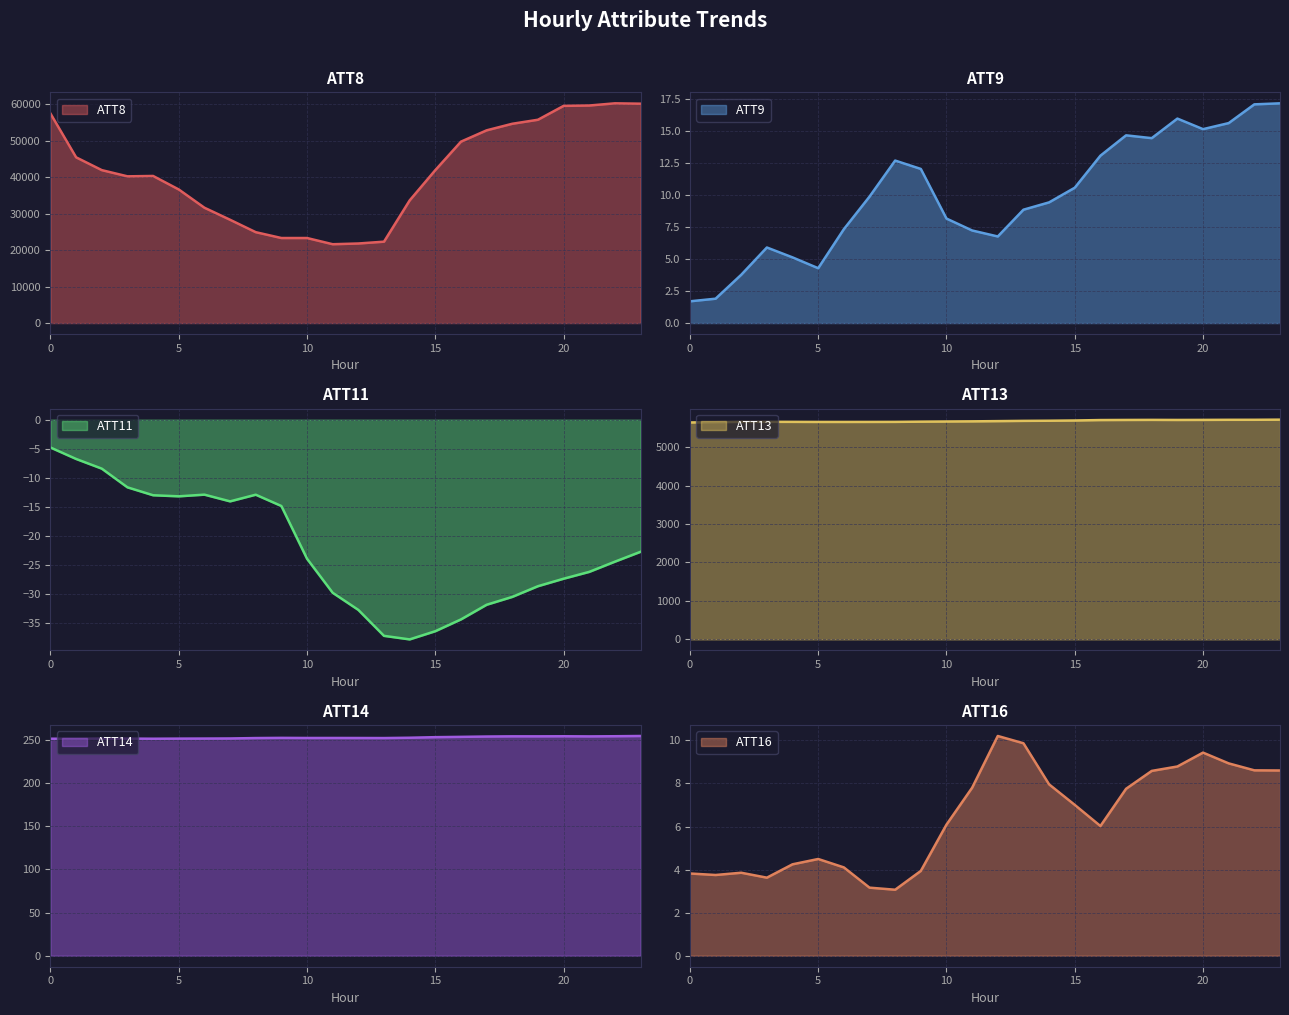

True or false: ATT16 and ATT9 cross at least once.

True